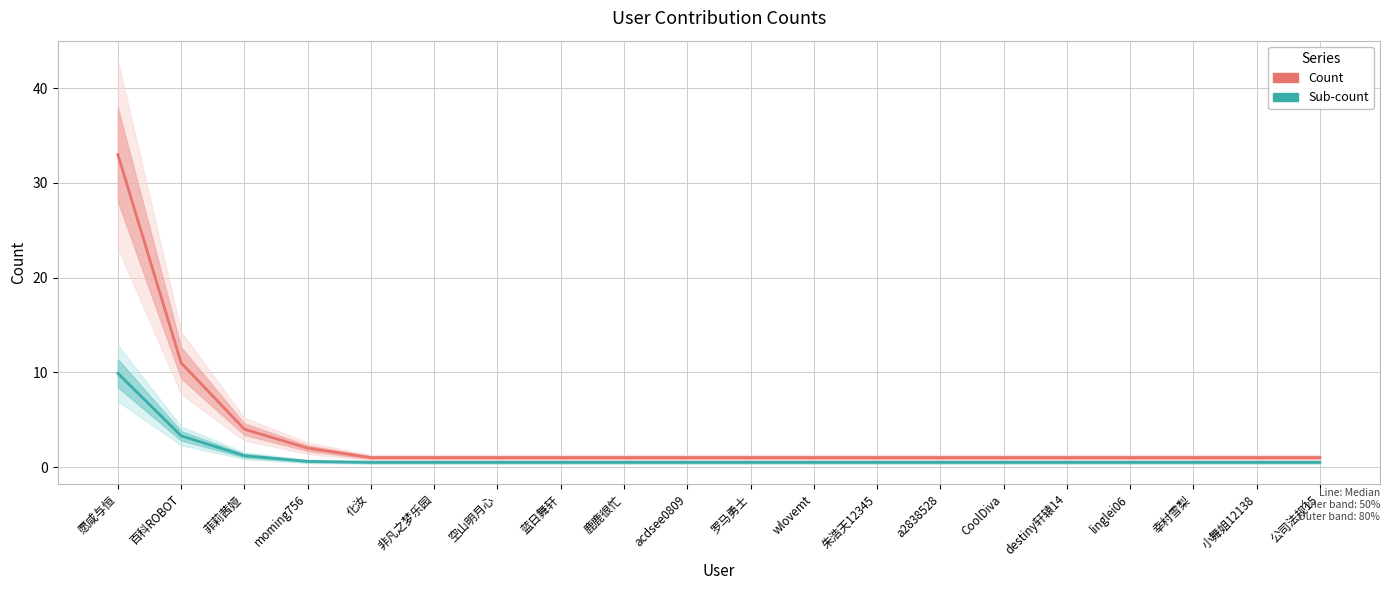

What are all the series names shown in the legend?

Count (median), Sub-count (median)